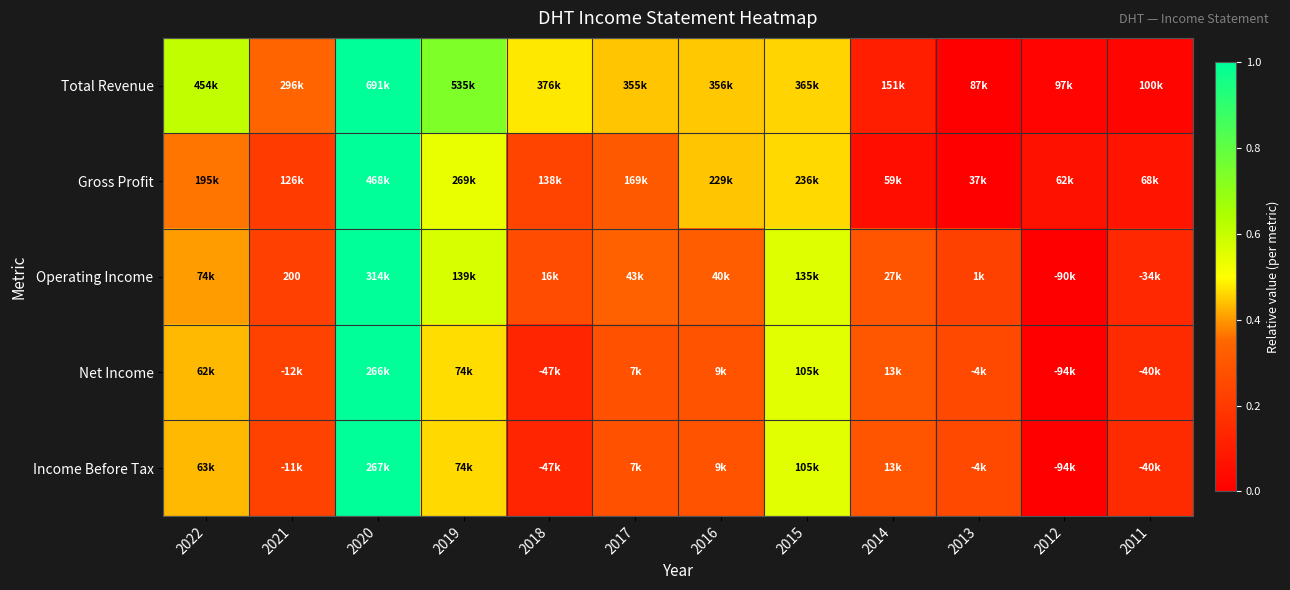

Which series has the widest spread of values?

Total Revenue